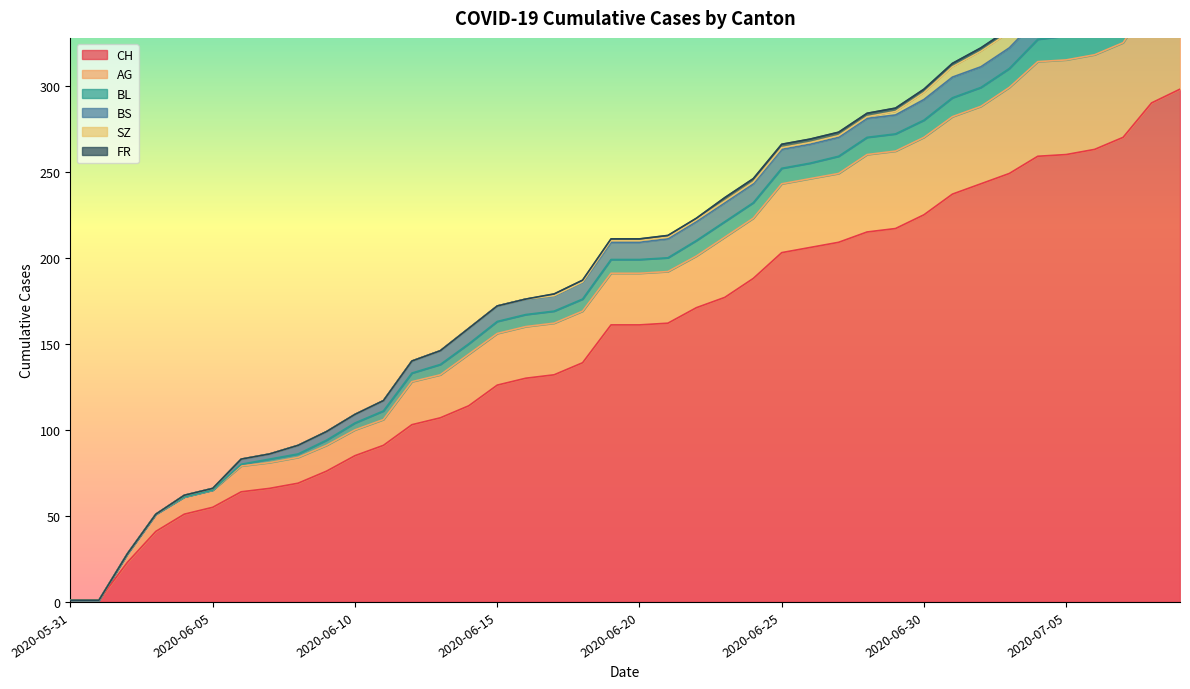

At which category is the sum across all series the highest?

2020-07-09